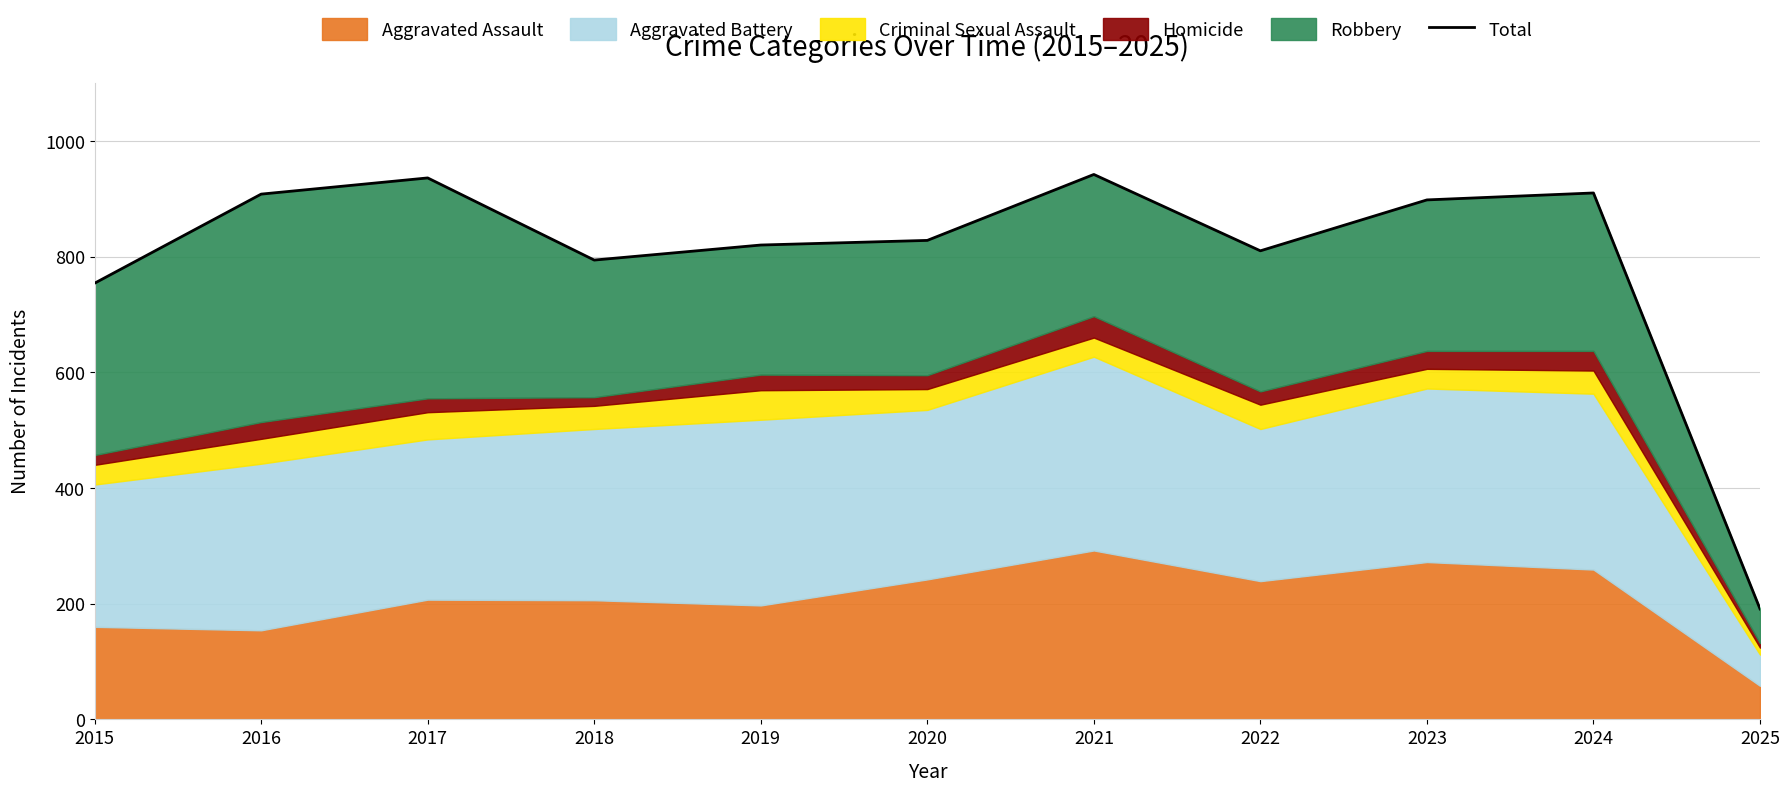

Approximately how many times larger is the value at 2018 compared to 2021?

0.8